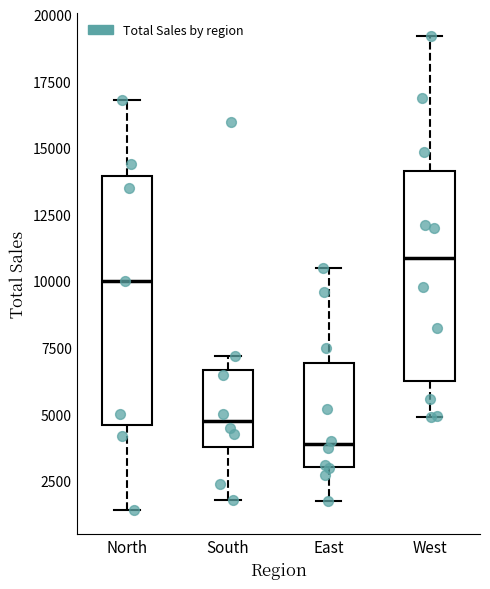

Which box is the tallest, from its lower edge to its upper edge?

North